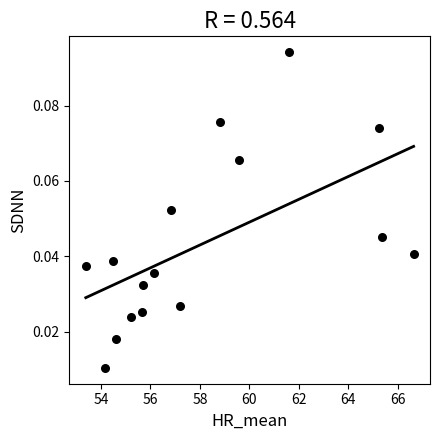

What is the range of X values (max minus min)?

13.3